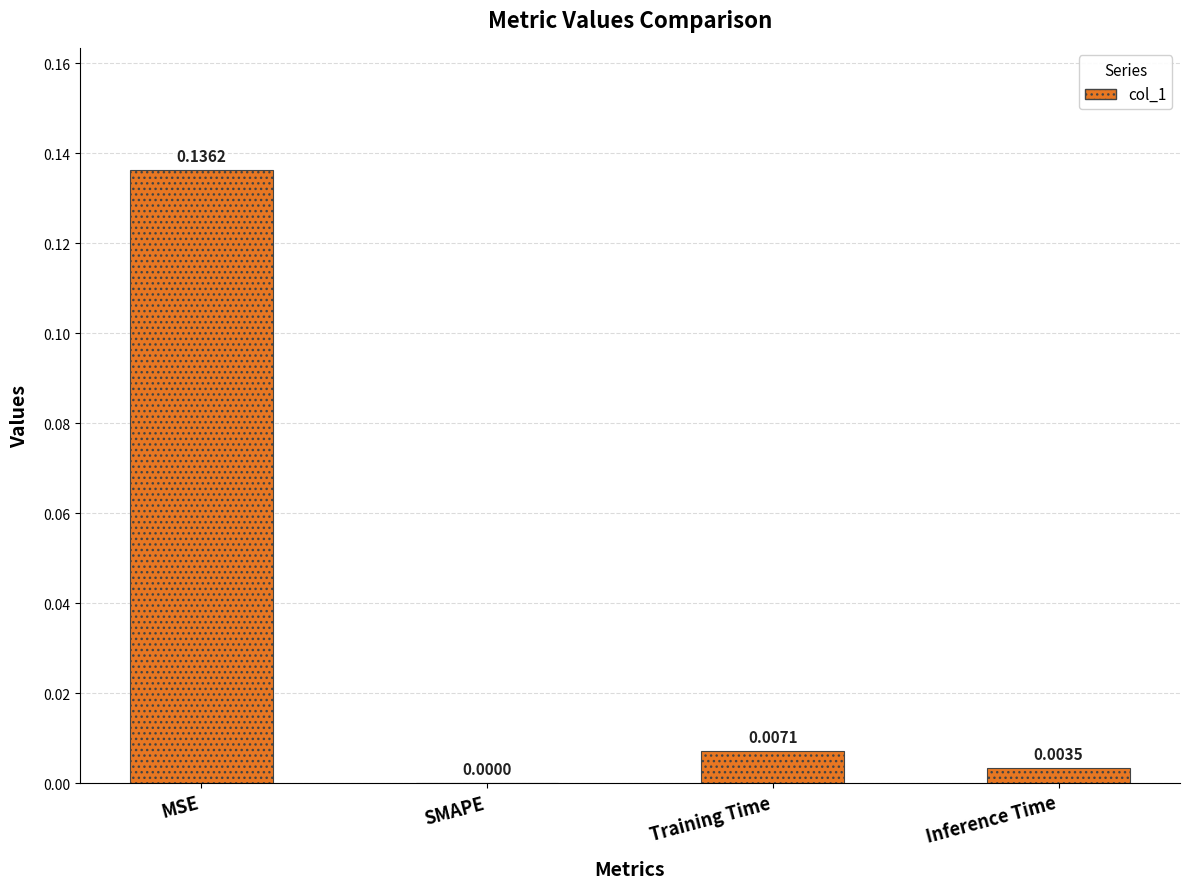

At which category does the chart reach its peak across all series?

MSE